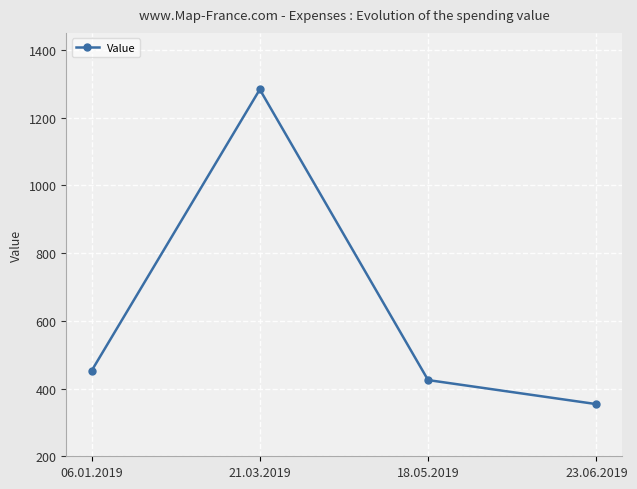

At which label is the value closest to 818?

06.01.2019